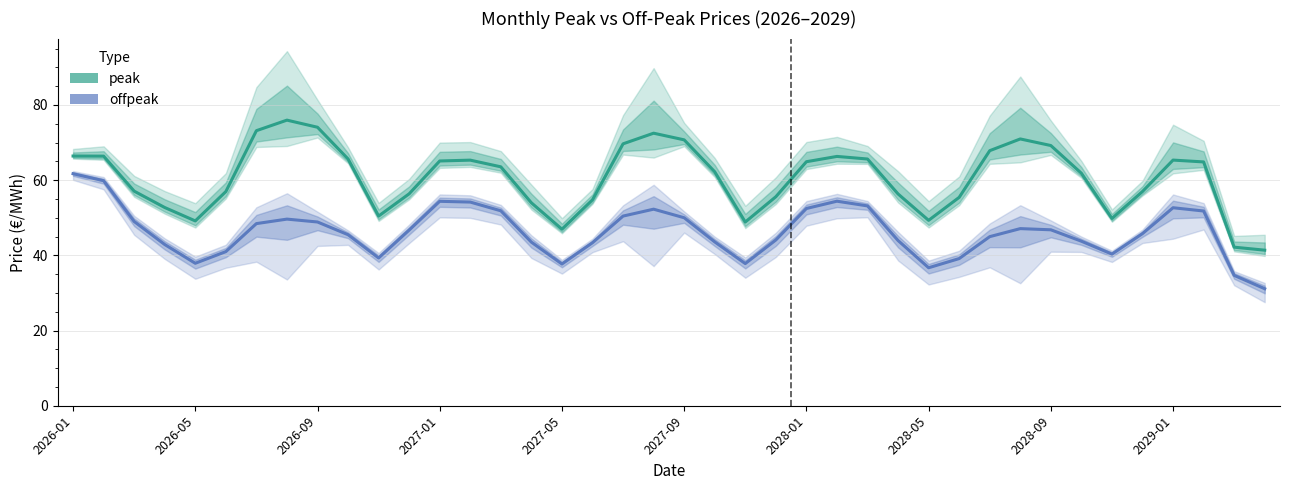

What is the difference between the peak values at 2029-01 and 33?

3.8